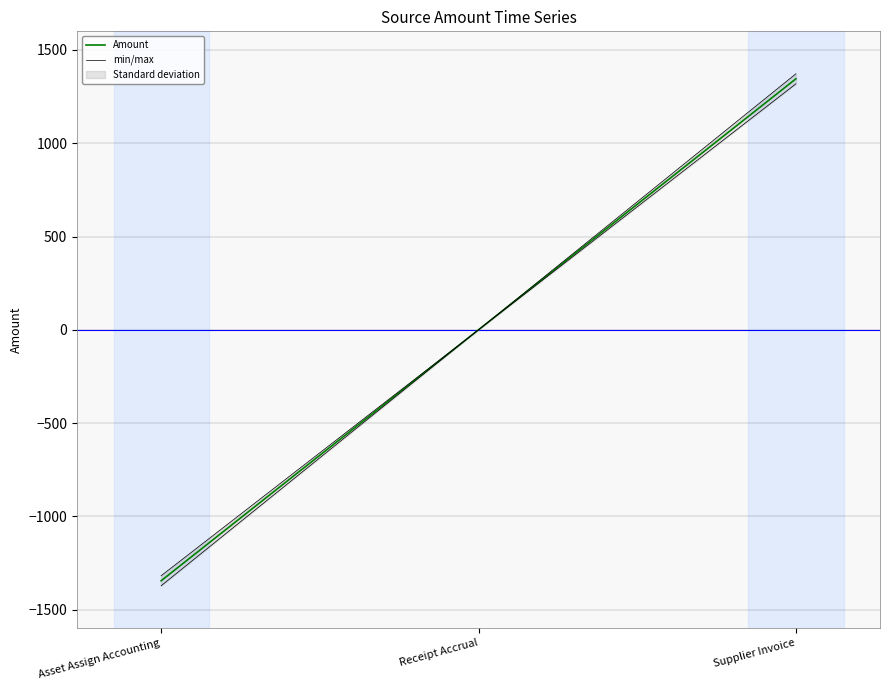

List the series in order of their peak value, lowest first.

Amount, min/max